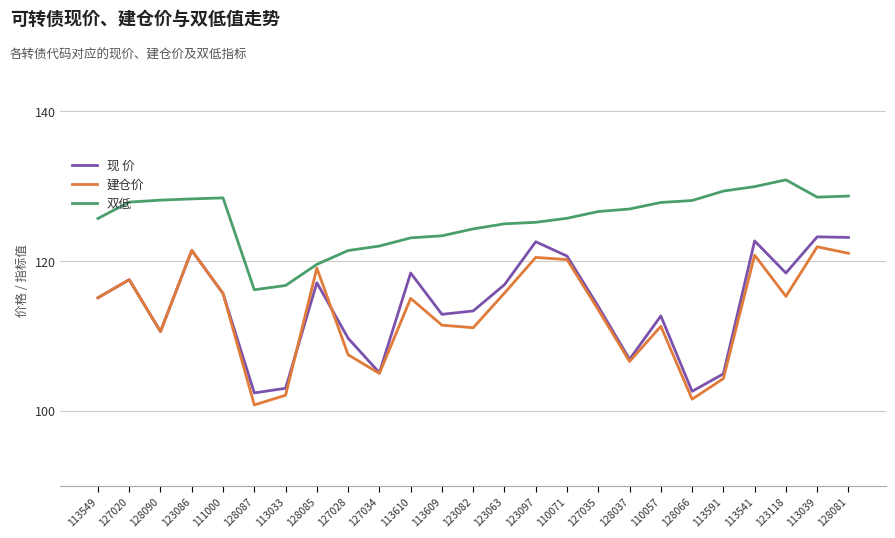

What position from the right is 110071?

10